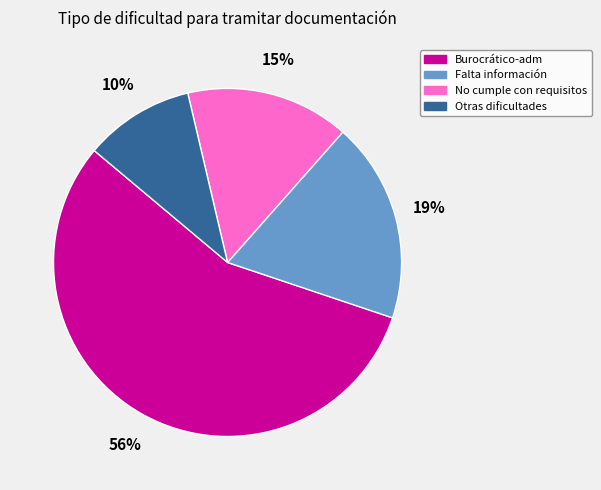

To the nearest percent, what is the difference between the largest and smallest slice percentages?

46%